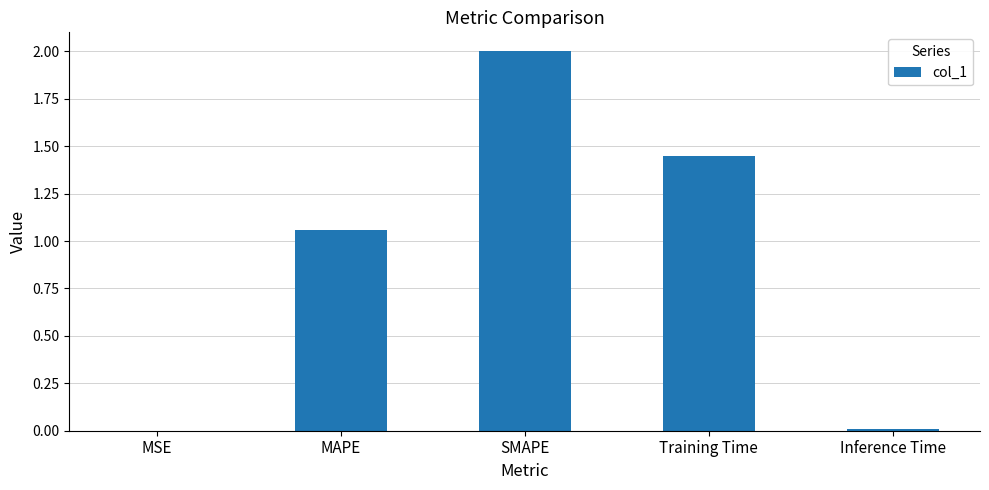

True or false: the data shows 0.0 at MSE.

True